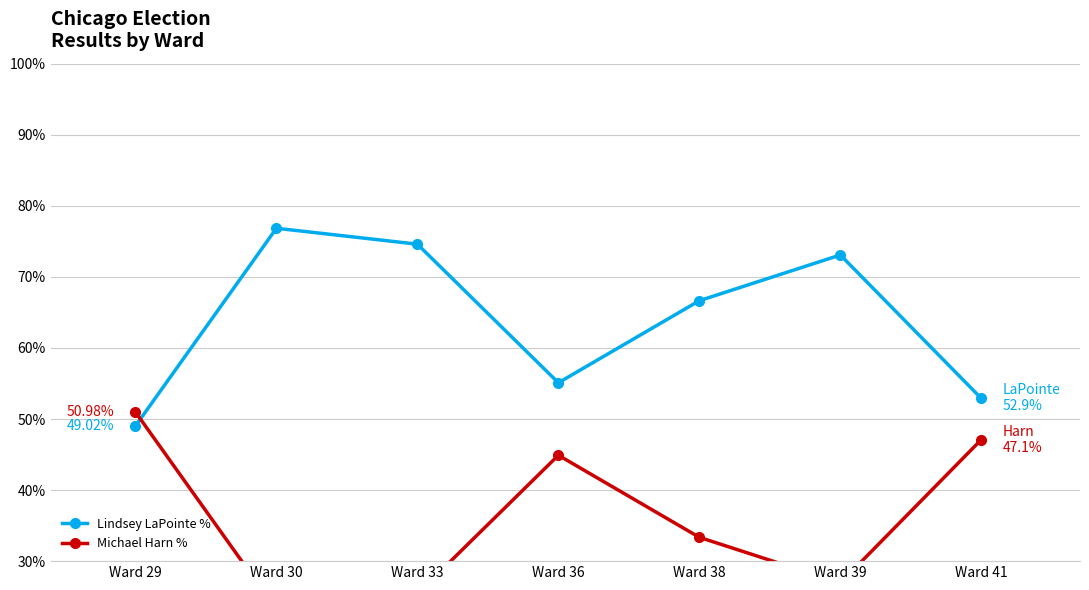

Which series has the largest total across all categories?

Lindsey LaPointe %